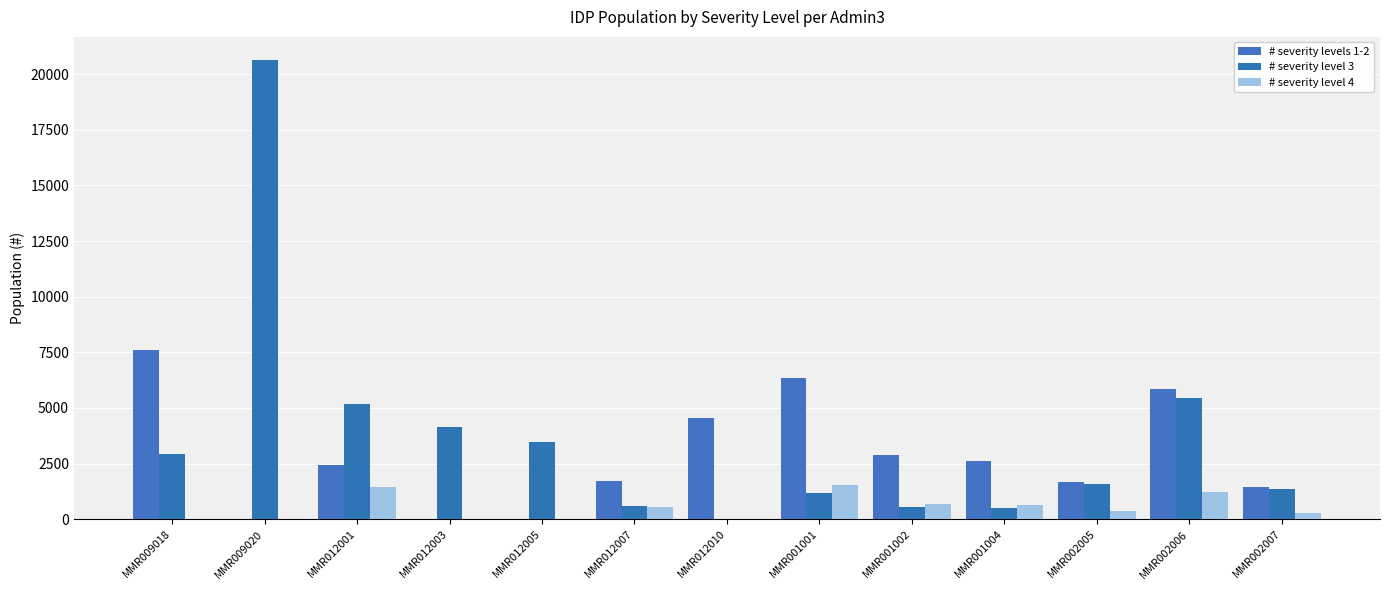

Reading left to right, list all the values displayed in this chart.

# severity levels 1-2: MMR009018=7599.4	MMR009020=0.0	MMR012001=2441.2	MMR012003=0.0	MMR012005=0.0	MMR012007=1712.8	MMR012010=4544.5	MMR001001=6348.7	MMR001002=2890.6	MMR001004=2618.8	MMR002005=1691.6	MMR002006=5836.3	MMR002007=1453.0
# severity level 3: MMR009018=2950.7	MMR009020=20642.3	MMR012001=5194.4	MMR012003=4137.4	MMR012005=3488.2	MMR012007=593.3	MMR012010=0.0	MMR001001=1189.8	MMR001002=541.7	MMR001004=490.8	MMR002005=1579.9	MMR002006=5450.9	MMR002007=1357.0
# severity level 4: MMR009018=0.0	MMR009020=0.0	MMR012001=1451.8	MMR012003=0.0	MMR012005=0.0	MMR012007=566.5	MMR012010=0.0	MMR001001=1548.8	MMR001002=705.2	MMR001004=638.8	MMR002005=349.6	MMR002006=1206.2	MMR002007=300.3